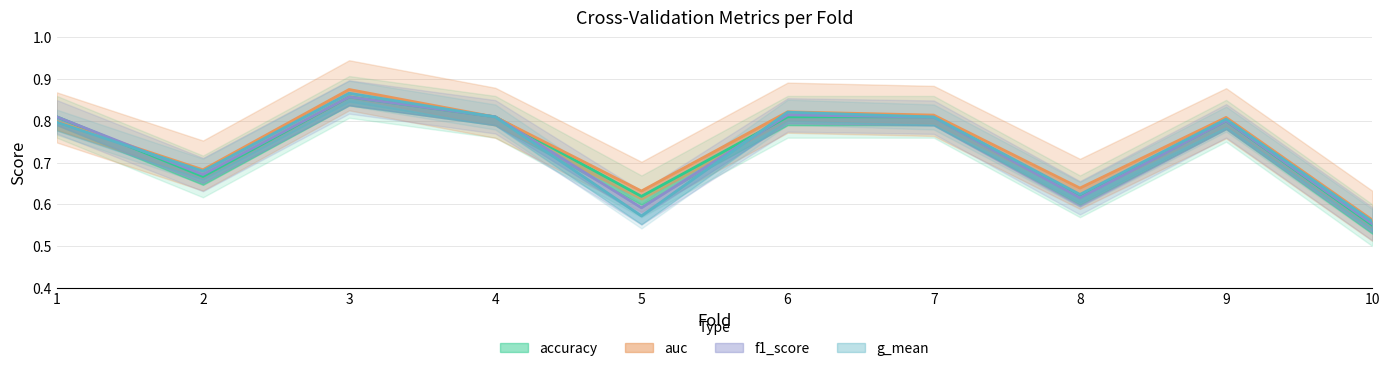

Is this an area chart (filled region under the line)?

No